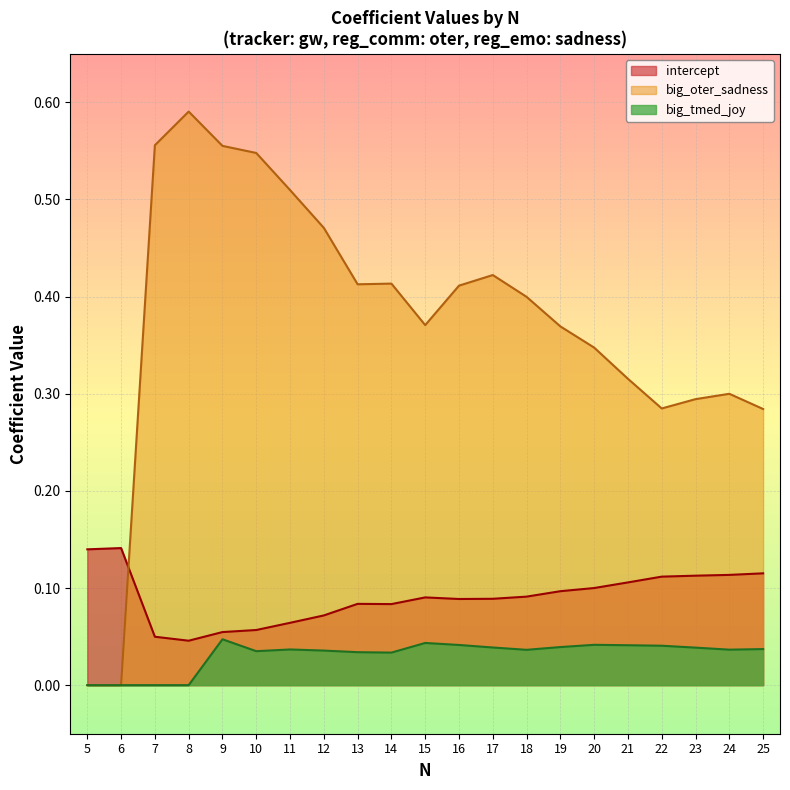

Reading left to right, transcribe all the data shown in this chart.

intercept: 0.1	0.1	0.0	0.0	0.1	0.1	0.1	0.1	0.1	0.1	0.1	0.1	0.1	0.1	0.1	0.1	0.1	0.1	0.1	0.1	0.1
big_oter_sadness: 0.0	0.0	0.6	0.6	0.6	0.5	0.5	0.5	0.4	0.4	0.4	0.4	0.4	0.4	0.4	0.3	0.3	0.3	0.3	0.3	0.3
big_tmed_joy: 0.0	0.0	0.0	0.0	0.0	0.0	0.0	0.0	0.0	0.0	0.0	0.0	0.0	0.0	0.0	0.0	0.0	0.0	0.0	0.0	0.0